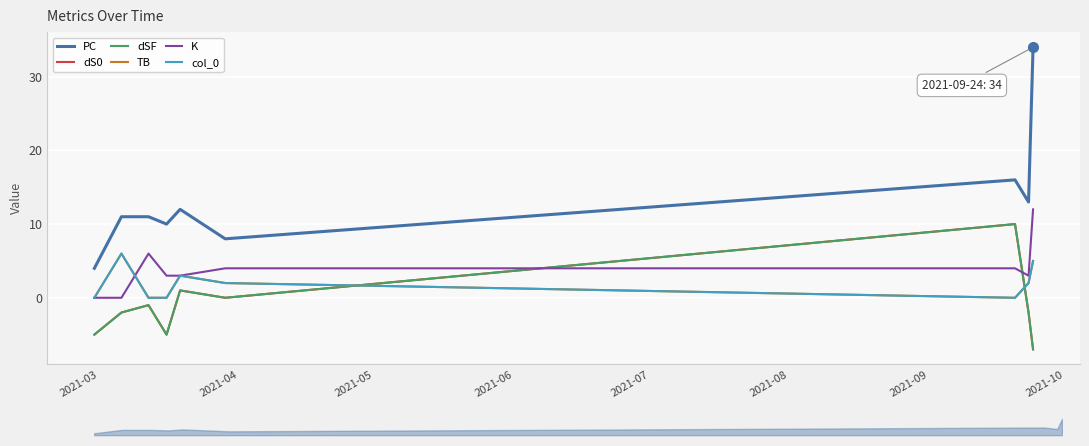

Is the value of dS0 at 2021-06 greater than the value of TB at 2021-10?

No